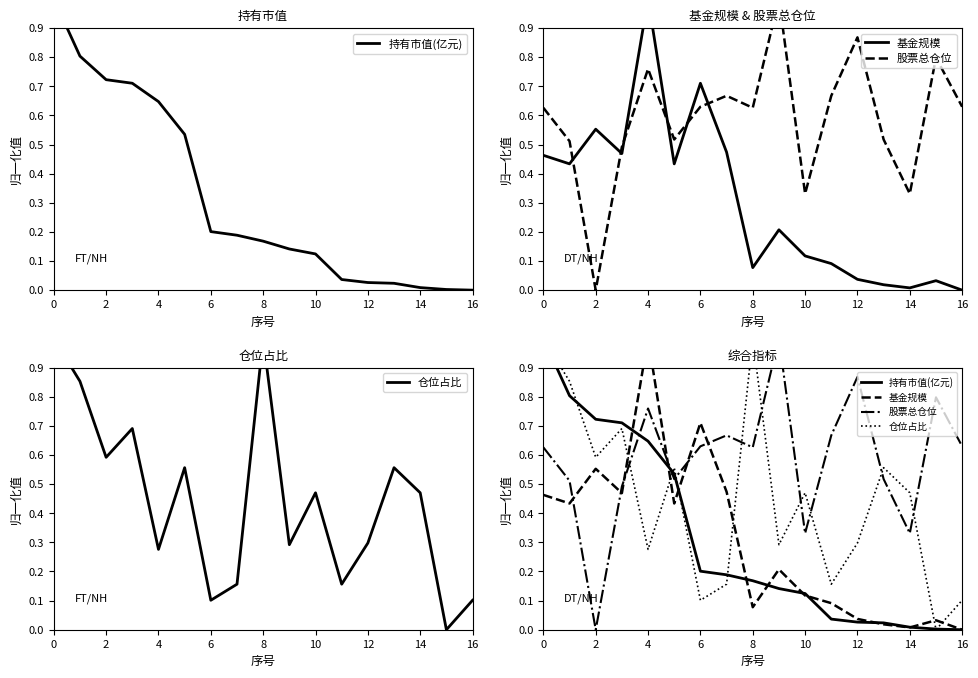

Reading left to right, transcribe all the data shown in this chart.

持有市值(亿元): 1.0	0.8	0.7	0.7	0.6	0.5	0.2	0.2	0.2	0.1	0.1	0.0	0.0	0.0	0.0	0.0	0.0
基金规模: 0.5	0.4	0.6	0.5	1.0	0.4	0.7	0.5	0.1	0.2	0.1	0.1	0.0	0.0	0.0	0.0	0.0
股票总仓位: 0.6	0.5	0.0	0.5	0.8	0.5	0.6	0.7	0.6	1.0	0.3	0.7	0.9	0.5	0.3	0.8	0.6
仓位占比: 1.0	0.9	0.6	0.7	0.3	0.6	0.1	0.2	1.0	0.3	0.5	0.2	0.3	0.6	0.5	0.0	0.1